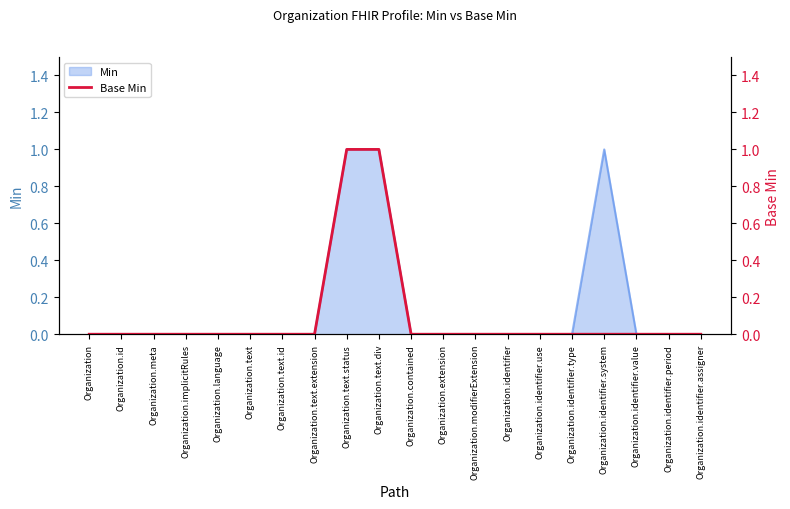

The value at Organization.identifier.system is 0. True or false?

True